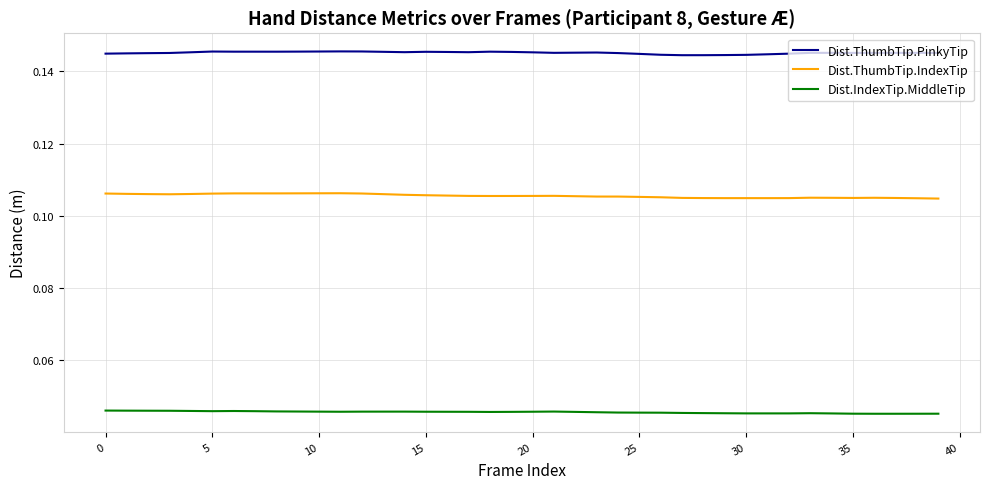

True or false: Dist.ThumbTip.PinkyTip and Dist.ThumbTip.IndexTip cross at least once.

False